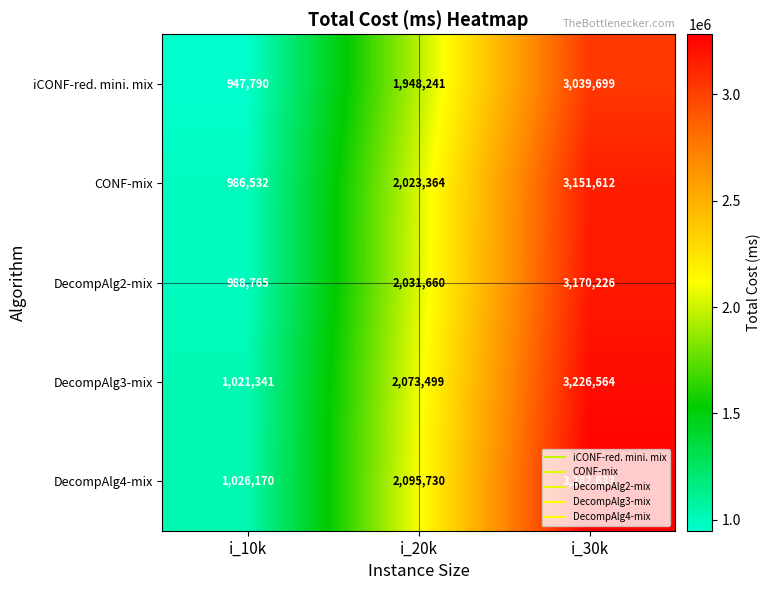

The iCONF-red. mini. mix series shows 3178711 at i_20k. True or false?

False